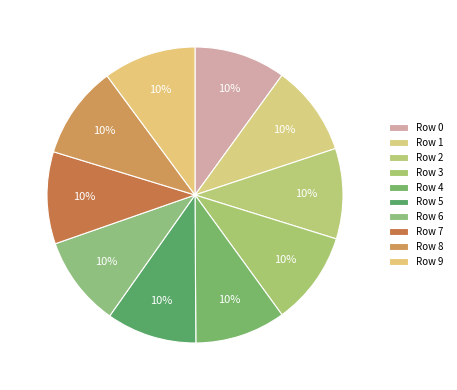

Is there a majority slice in this chart?

No